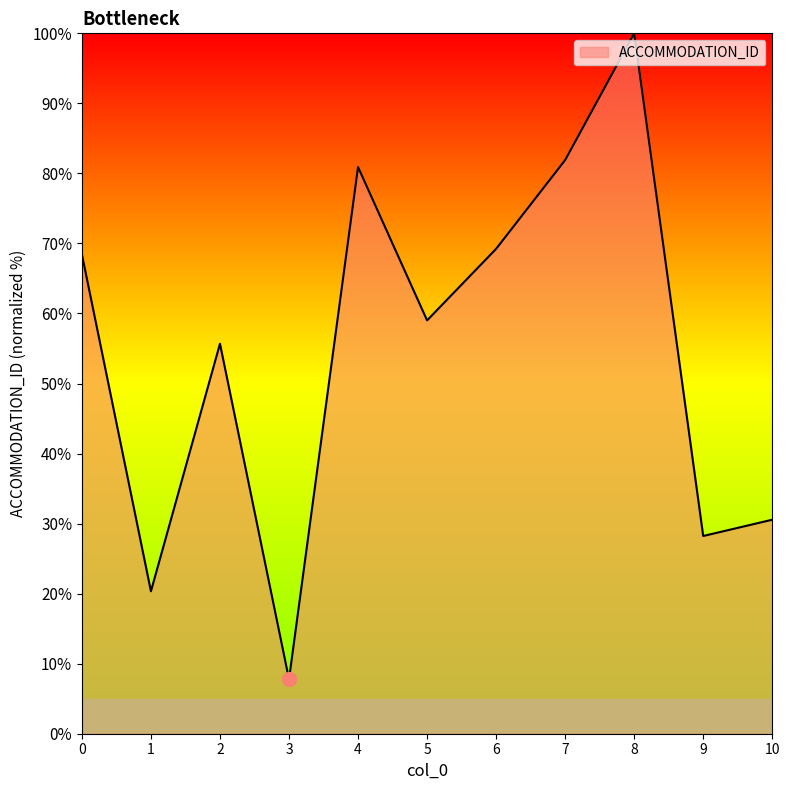

Between 6 and 8, which is larger?

8